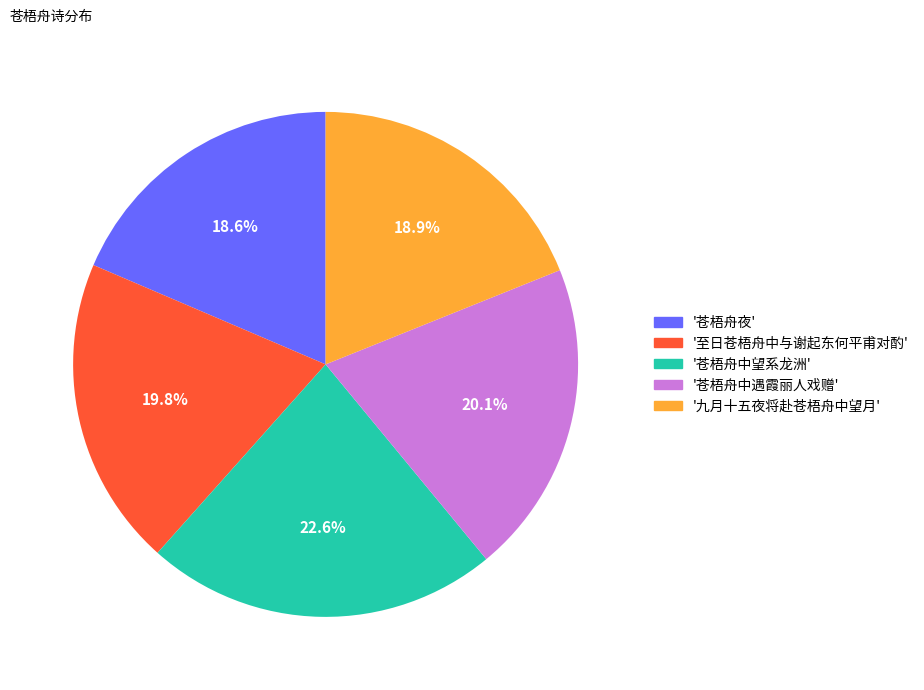

Is there any slice that represents more than half of the pie?

No